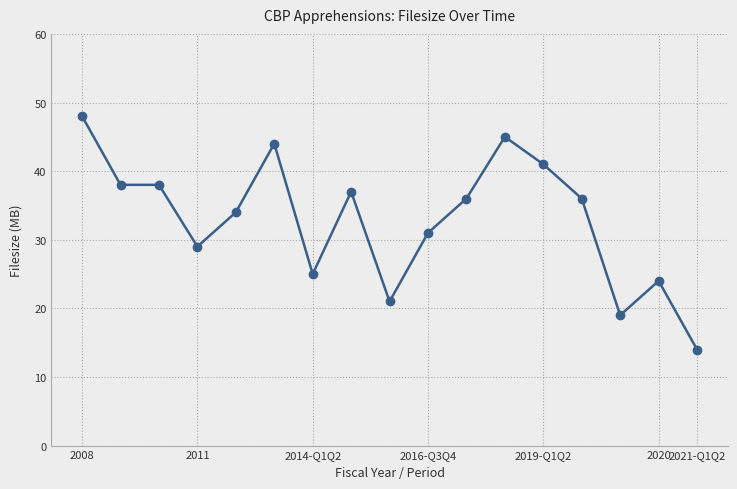

True or false: there are more than 2 points higher than both neighbors.

True